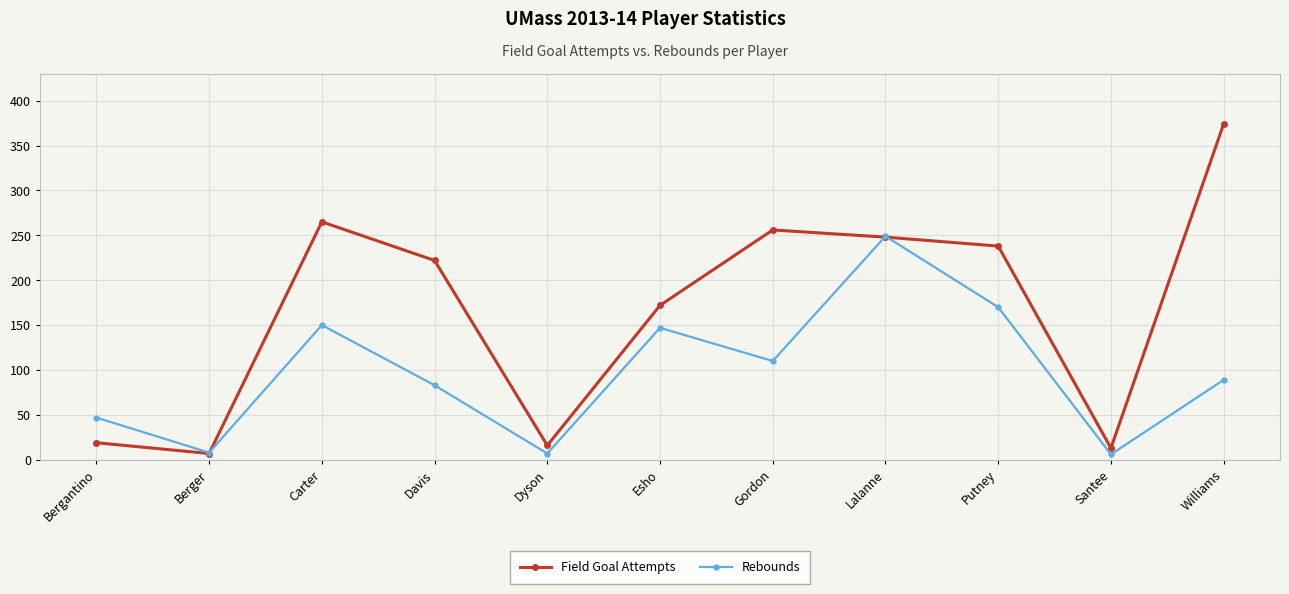

What is the value of the Rebounds point at the 11th from the left?

89